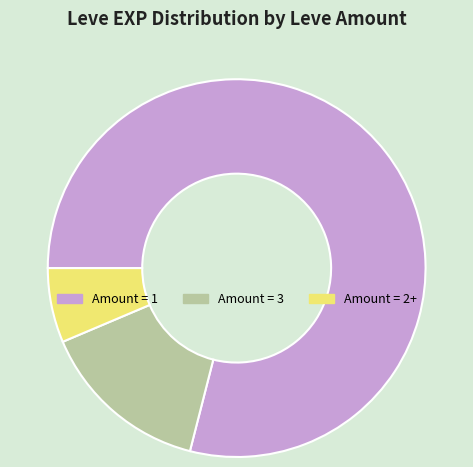

Does any single category account for the majority?

Yes